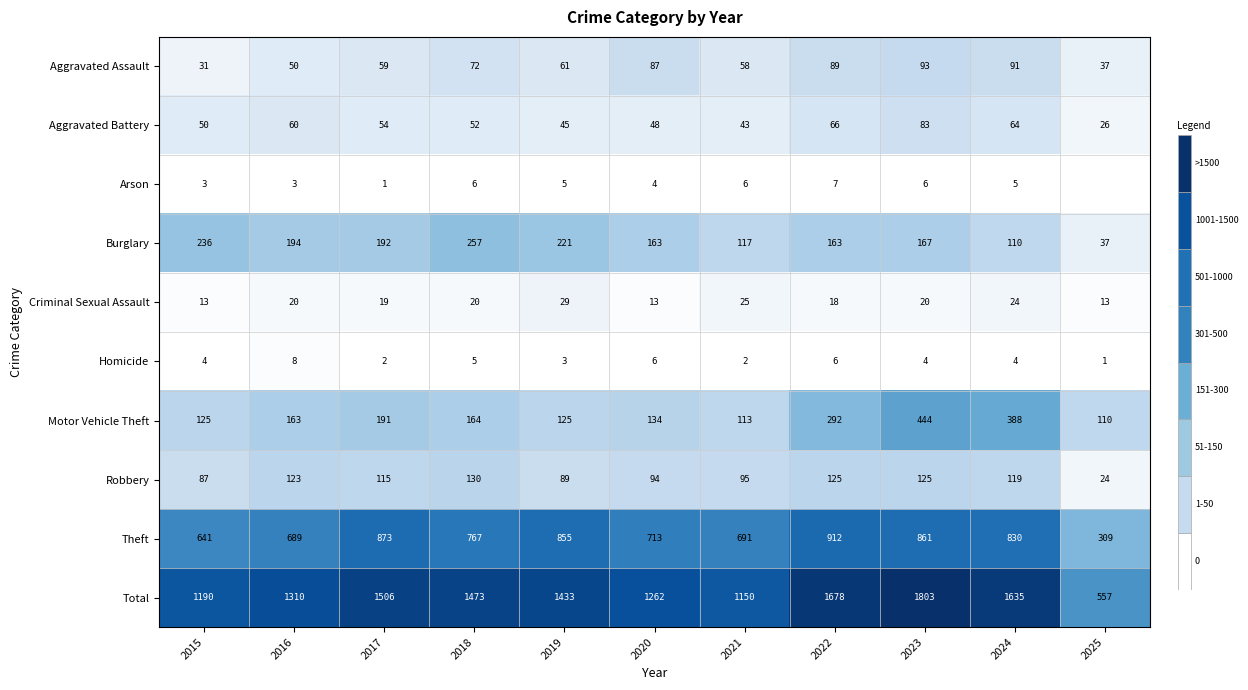

True or false: Aggravated Battery has a value of 52 at 2018.

True